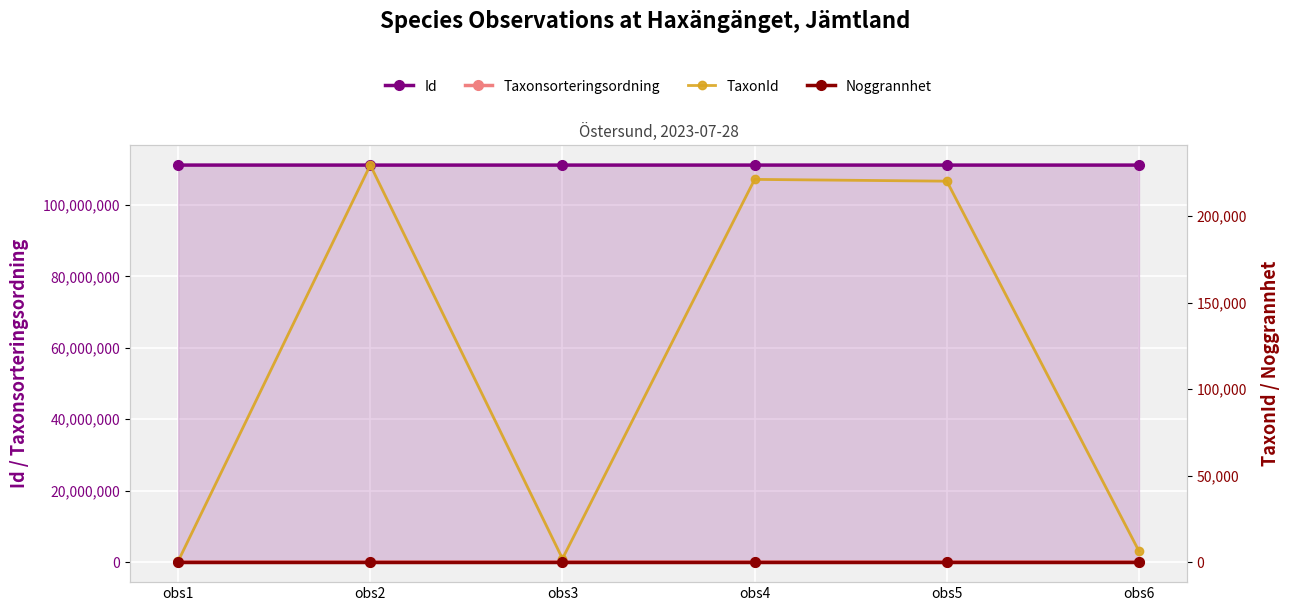

Reading left to right, transcribe all the data shown in this chart.

Id: obs1=111119600	obs2=111115978	obs3=111116011	obs4=111117771	obs5=111115919	obs6=111115983
Taxonsorteringsordning: obs1=96332	obs2=78614	obs3=97552	obs4=99398	obs5=106707	obs6=78569
TaxonId: obs1=620	obs2=229504	obs3=2082	obs4=221235	obs5=220204	obs6=6458
Noggrannhet: obs1=25	obs2=25	obs3=25	obs4=25	obs5=25	obs6=25